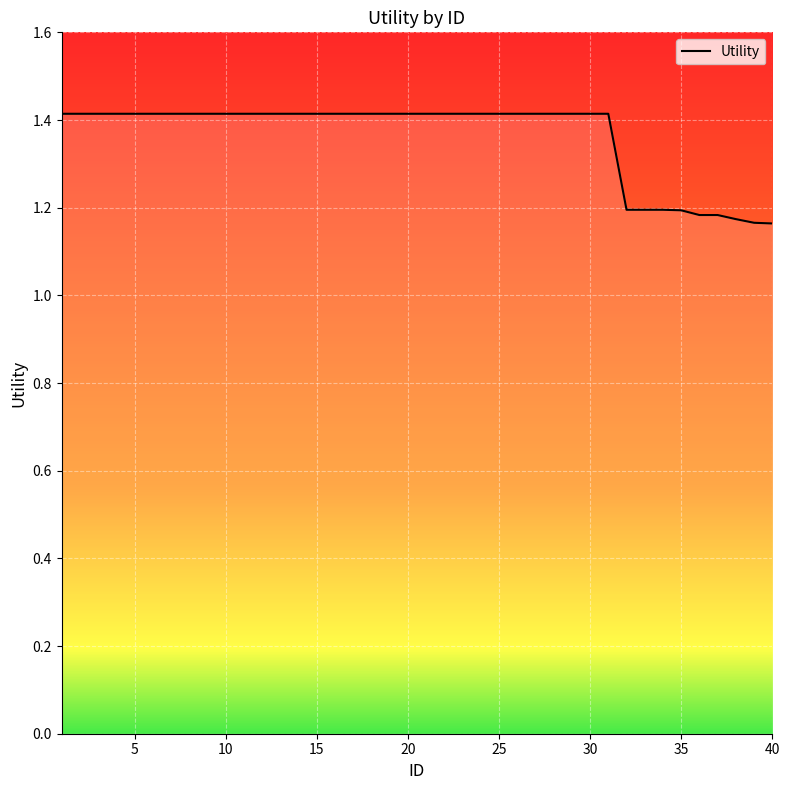

What is the sum of all values?

54.5